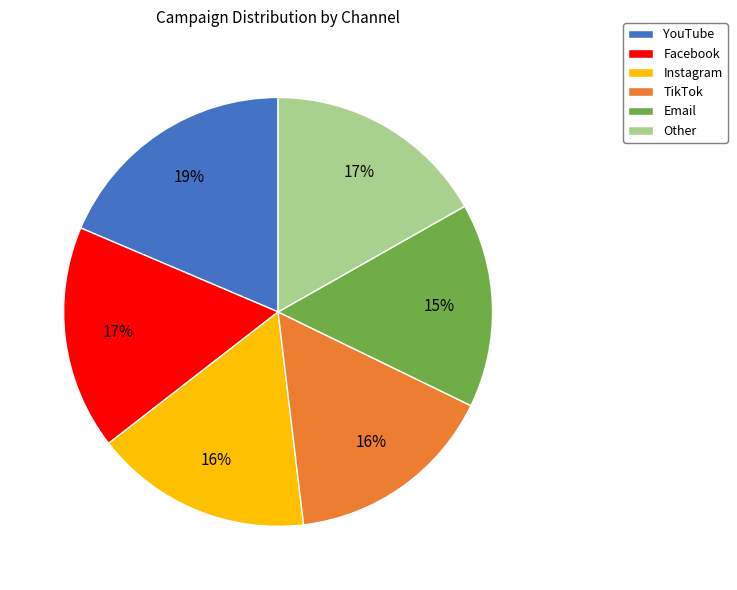

The Email slice represents 30% of the pie. True or false?

False